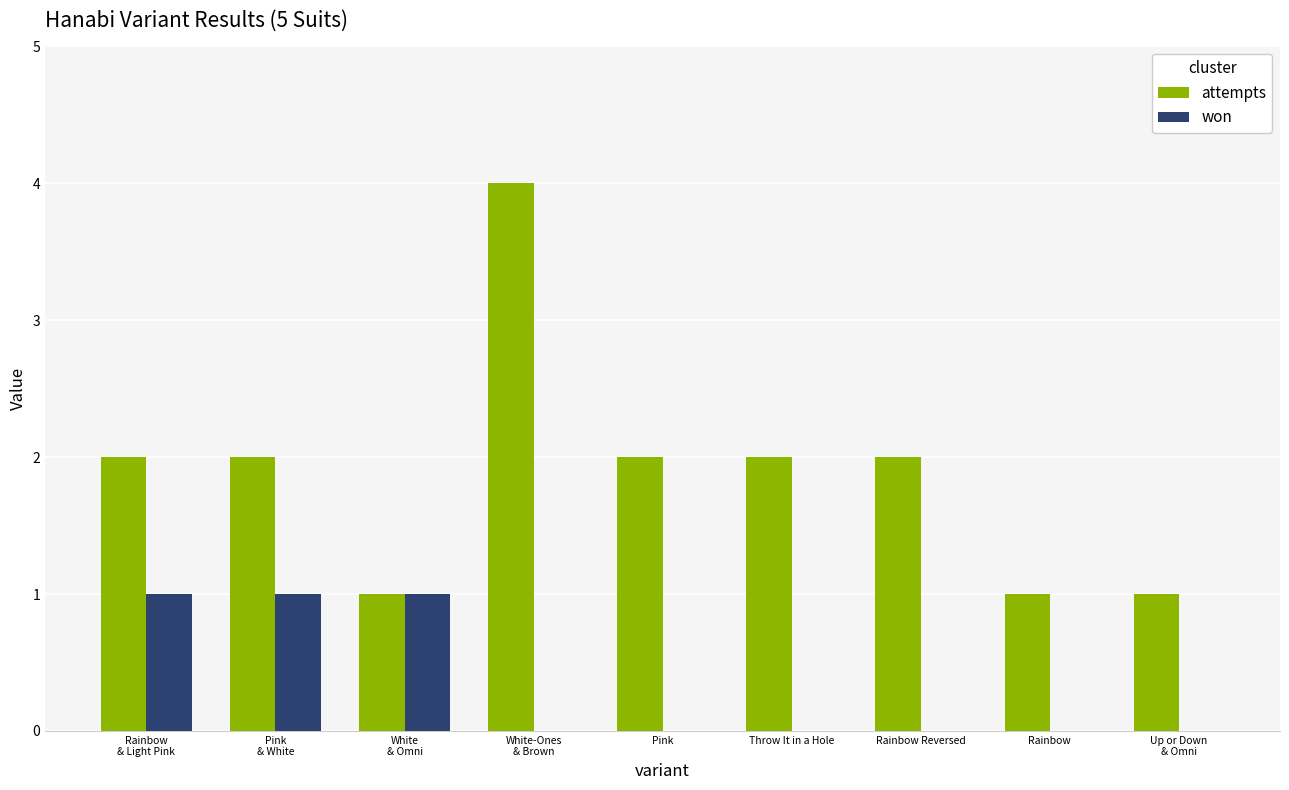

Which series has the largest total across all categories?

attempts